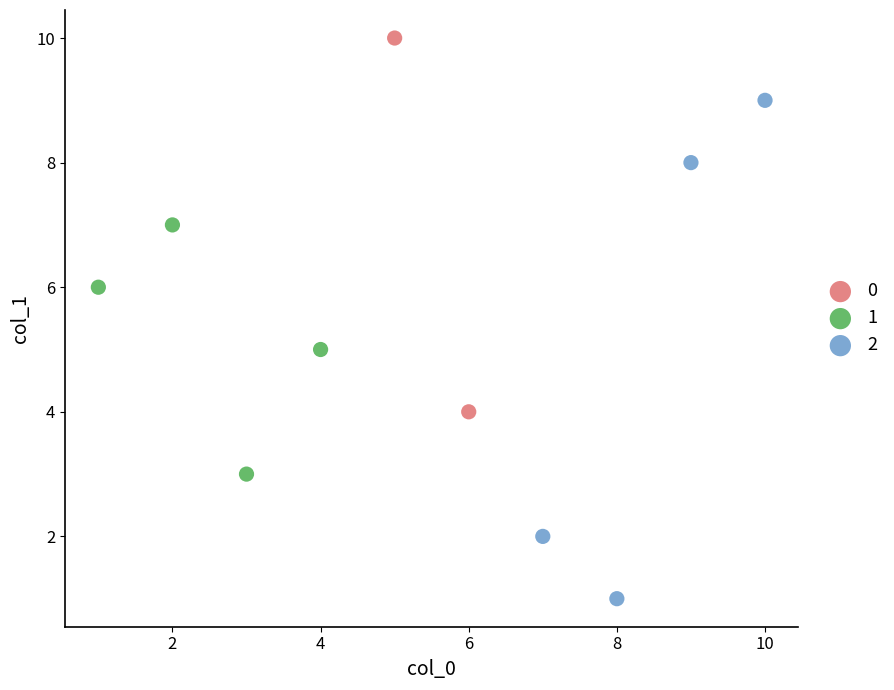

Which series reaches the maximum Y coordinate?

0